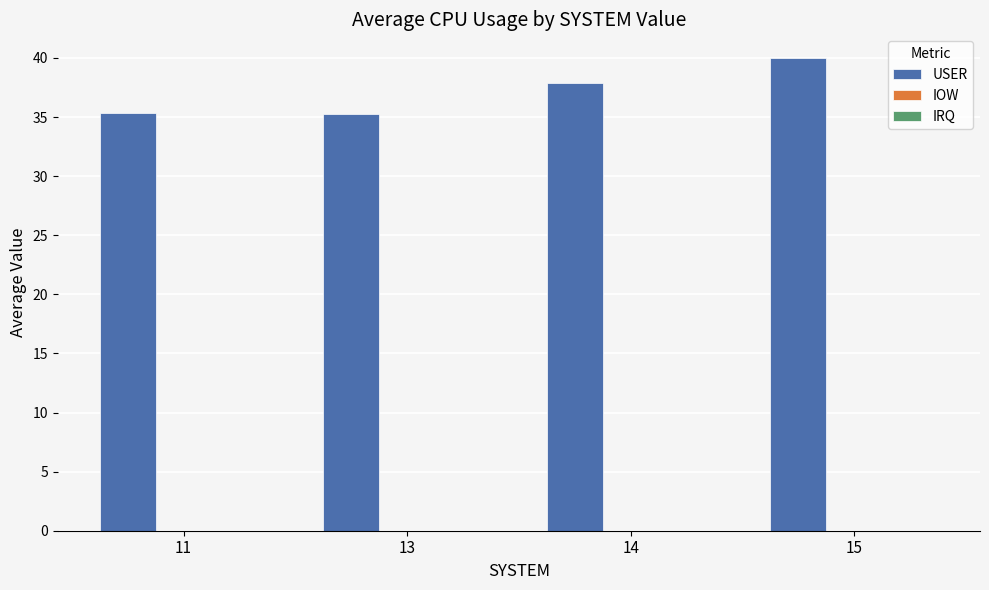

Where does the data first go above 37?

14